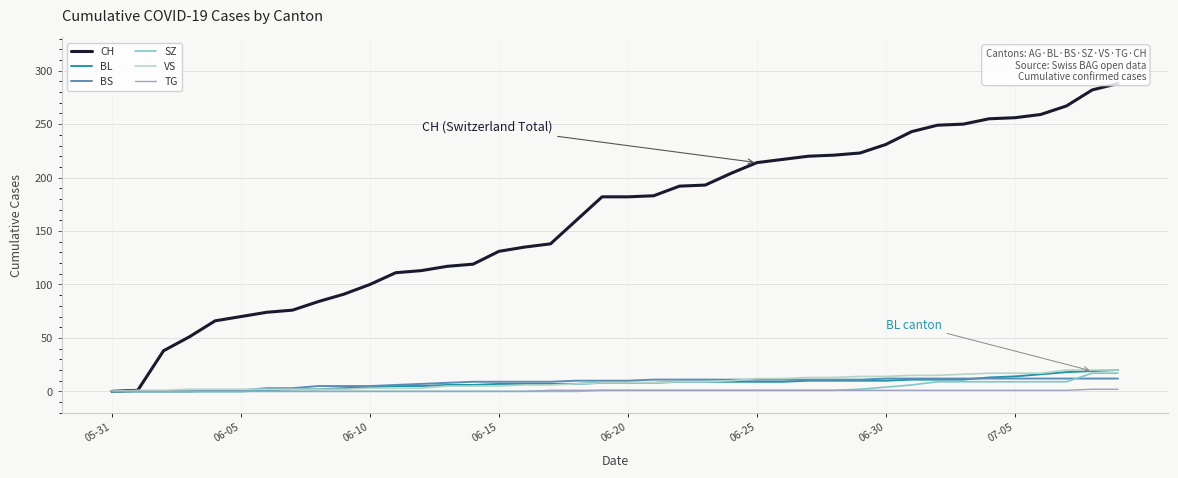

Which series has the largest range (max minus min)?

CH